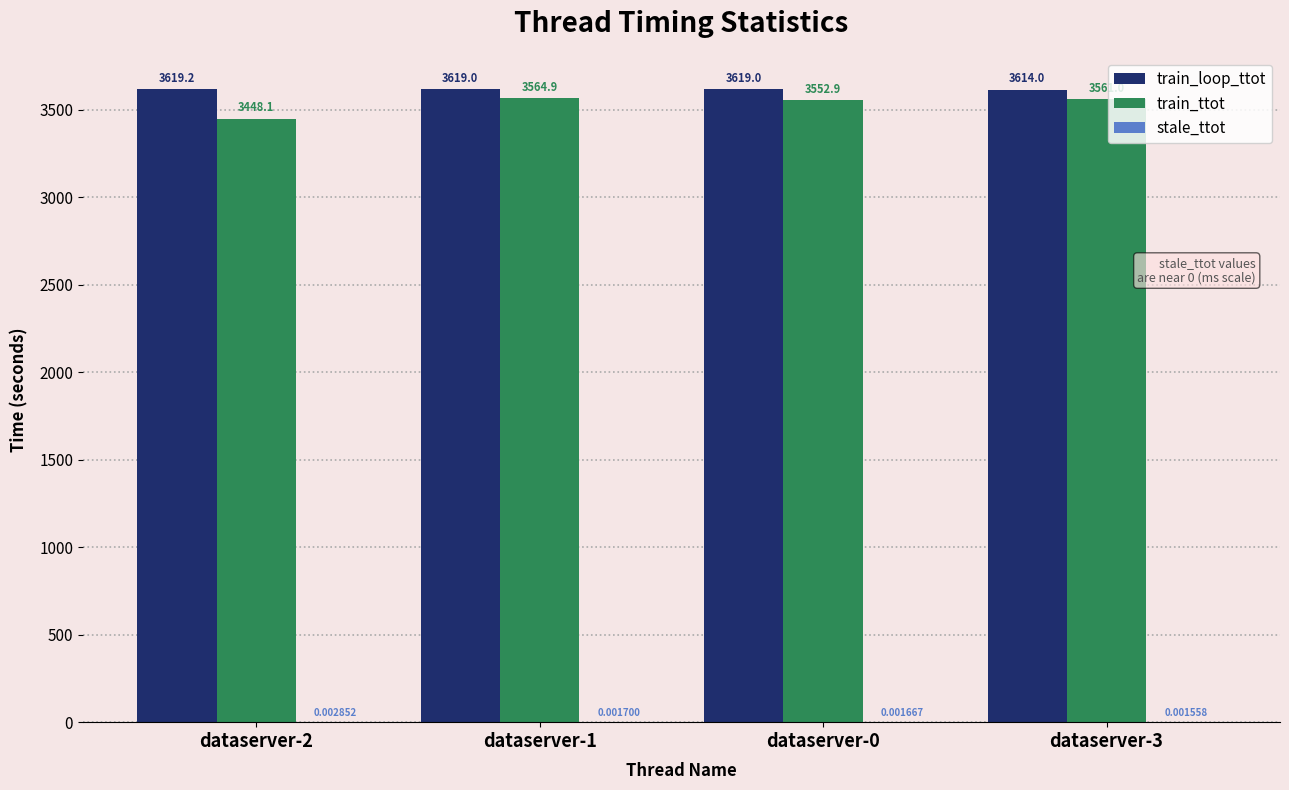

At which category is the sum across all series the highest?

dataserver-1